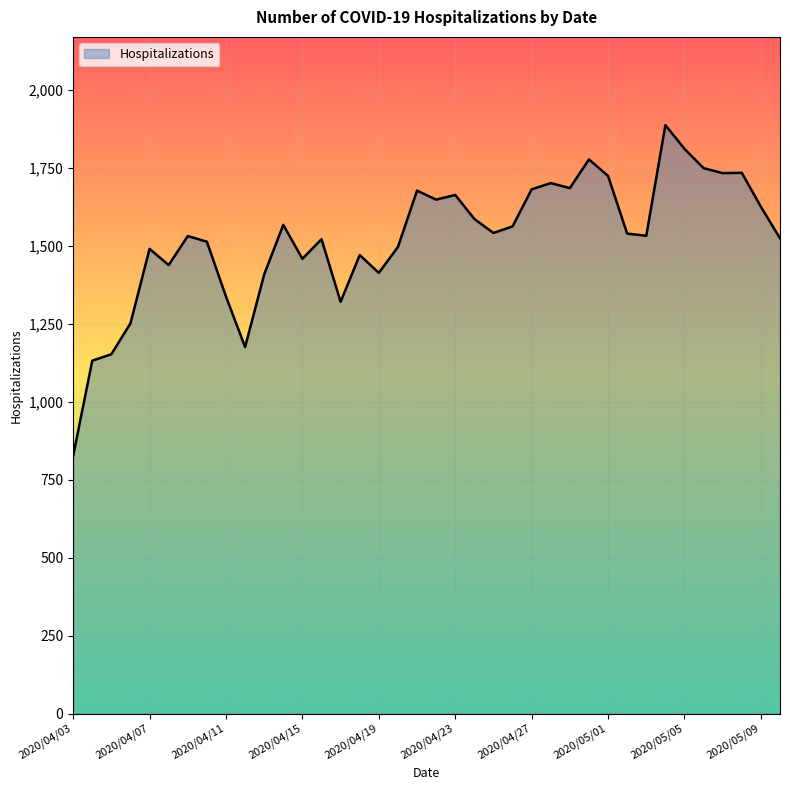

What is the smallest value displayed?

827